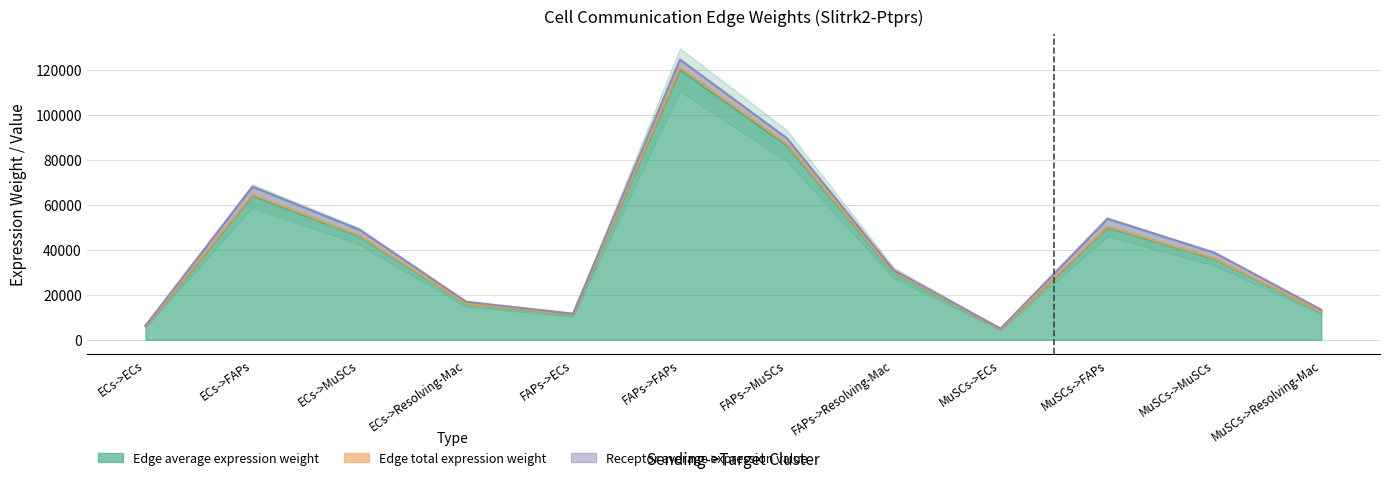

What is the maximum value for Edge average expression weight?

120033.7